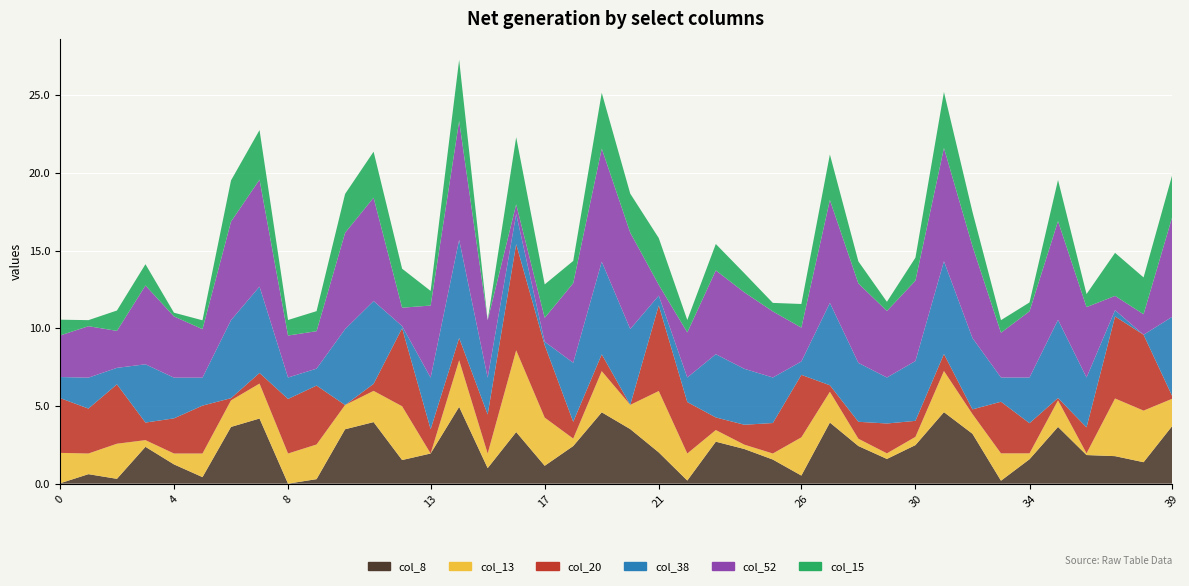

Reading left to right, transcribe all the data shown in this chart.

col_8: 0=0.0	1=0.6	2=0.3	3=2.4	4=1.2	5=0.4	6=3.6	7=4.2	8=0.0	9=0.3	10=3.5	11=4.0	12=1.5	13=1.9	14=4.9	15=1.0	16=3.3	17=1.1	18=2.4	19=4.6	20=3.5	21=2.0	22=0.2	23=2.7	24=2.2	25=1.6	26=0.5	27=3.9	28=2.4	29=1.6	30=2.5	31=4.6	32=3.2	33=0.2	34=1.6	35=3.6	36=1.8	37=1.8	38=1.4	39=3.7
col_13: 0=2.0	1=1.3	2=2.3	3=0.4	4=0.7	5=1.5	6=1.7	7=2.2	8=1.9	9=2.2	10=1.6	11=2.0	12=3.5	13=0.0	14=3.0	15=0.9	16=5.3	17=3.1	18=0.5	19=2.6	20=1.6	21=4.0	22=1.7	23=0.8	24=0.3	25=0.4	26=2.5	27=2.0	28=0.5	29=0.4	30=0.5	31=2.6	32=1.3	33=1.8	34=0.4	35=1.7	36=0.1	37=3.7	38=3.3	39=1.8
col_20: 0=3.5	1=2.9	2=3.8	3=1.1	4=2.3	5=3.1	6=0.1	7=0.7	8=3.5	9=3.8	10=0.0	11=0.5	12=5.0	13=1.6	14=1.4	15=2.5	16=6.8	17=4.7	18=1.1	19=1.1	20=0.0	21=5.5	22=3.3	23=0.8	24=1.3	25=2.0	26=4.0	27=0.4	28=1.1	29=1.9	30=1.0	31=1.1	32=0.3	33=3.3	34=1.9	35=0.1	36=1.7	37=5.3	38=4.9	39=0.2
col_38: 0=1.4	1=2.0	2=1.1	3=3.8	4=2.6	5=1.8	6=5.0	7=5.6	8=1.4	9=1.1	10=4.9	11=5.3	12=0.1	13=3.3	14=6.3	15=2.4	16=1.9	17=0.2	18=3.8	19=6.0	20=4.9	21=0.6	22=1.6	23=4.1	24=3.6	25=2.9	26=0.9	27=5.3	28=3.8	29=3.0	30=3.9	31=6.0	32=4.6	33=1.6	34=2.9	35=5.0	36=3.2	37=0.4	38=0.0	39=5.1
col_52: 0=2.7	1=3.3	2=2.4	3=5.1	4=3.9	5=3.1	6=6.3	7=6.9	8=2.7	9=2.4	10=6.2	11=6.7	12=1.2	13=4.6	14=7.6	15=3.7	16=0.6	17=1.5	18=5.1	19=7.3	20=6.2	21=0.7	22=2.9	23=5.4	24=4.9	25=4.2	26=2.2	27=6.6	28=5.1	29=4.3	30=5.2	31=7.3	32=5.9	33=2.9	34=4.3	35=6.3	36=4.5	37=0.9	38=1.3	39=6.4
col_15: 0=1.0	1=0.4	2=1.3	3=1.4	4=0.2	5=0.6	6=2.6	7=3.2	8=1.0	9=1.3	10=2.5	11=3.0	12=2.5	13=0.9	14=3.9	15=0.0	16=4.3	17=2.1	18=1.4	19=3.6	20=2.5	21=3.0	22=0.8	23=1.7	24=1.2	25=0.6	26=1.5	27=2.9	28=1.4	29=0.6	30=1.5	31=3.6	32=2.2	33=0.8	34=0.6	35=2.6	36=0.8	37=2.8	38=2.4	39=2.7